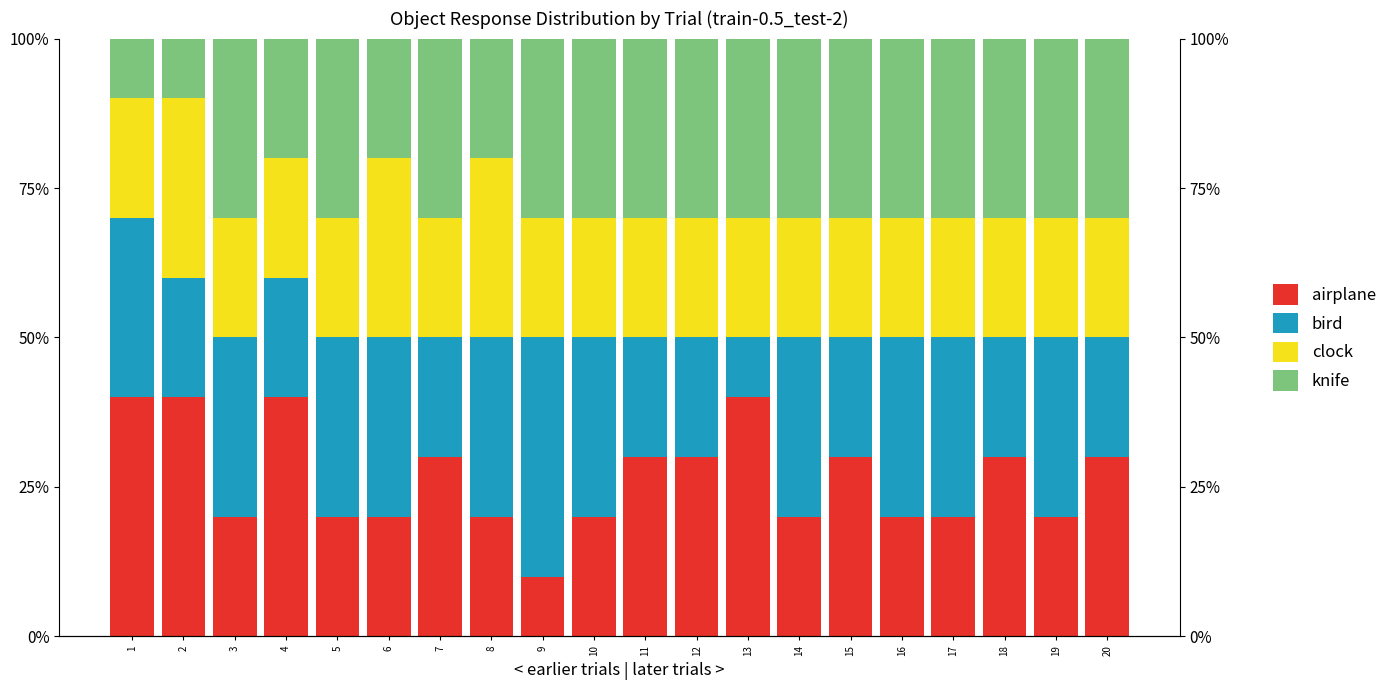

At which category does the chart reach its minimum across all series?

9